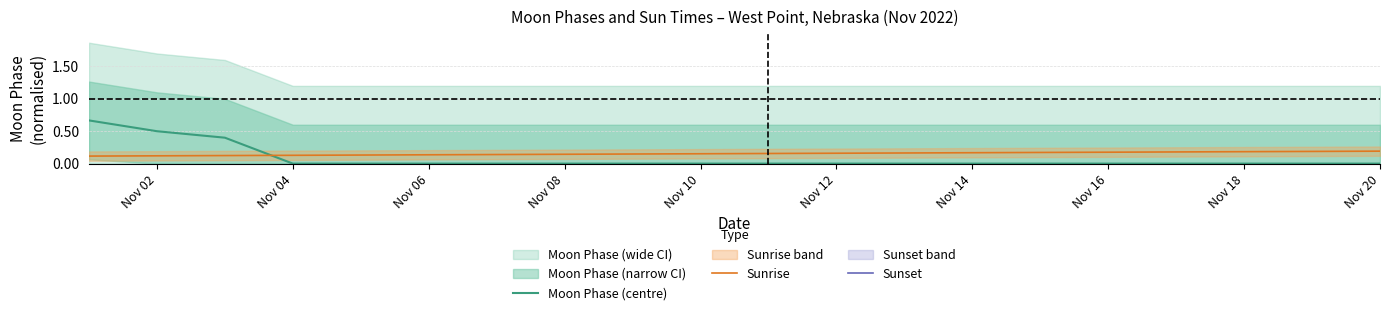

Does the chart display data point markers on the line(s)?

No